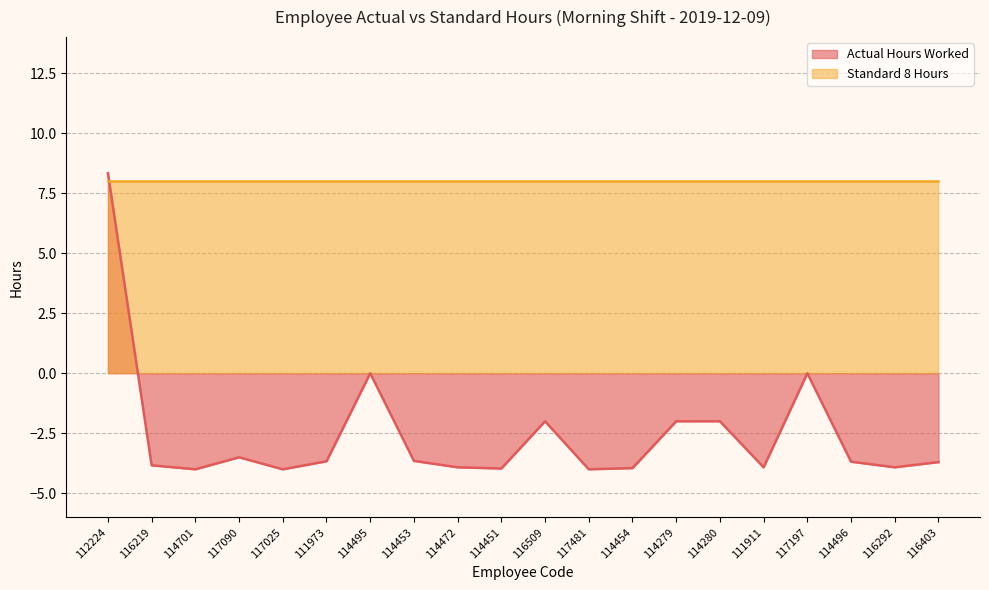

What is the label of the 6th point from the right?

114280